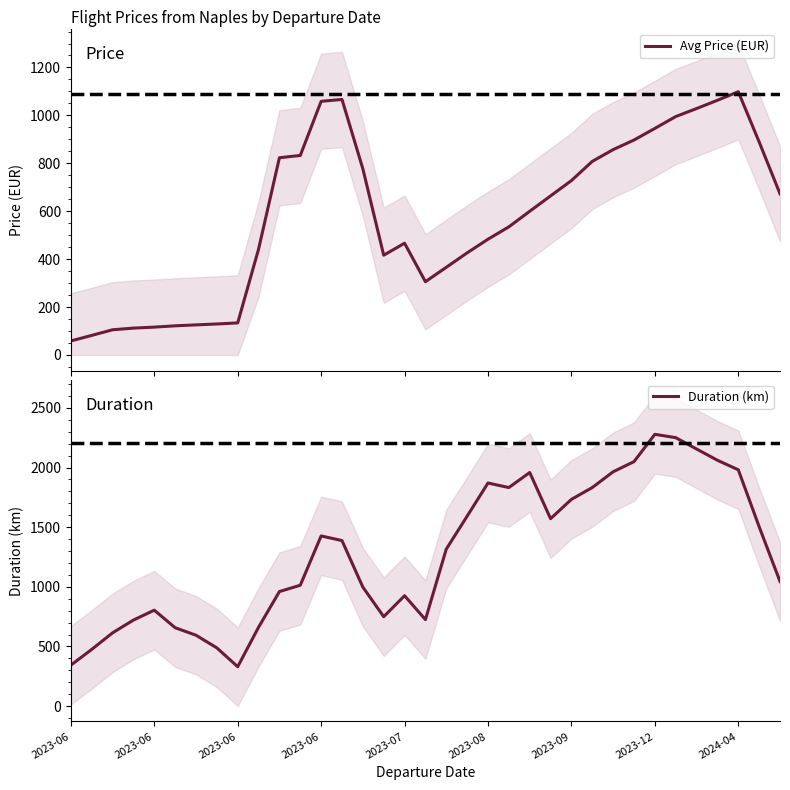

True or false: Avg Price (EUR) and Duration (km) intersect in this chart.

False